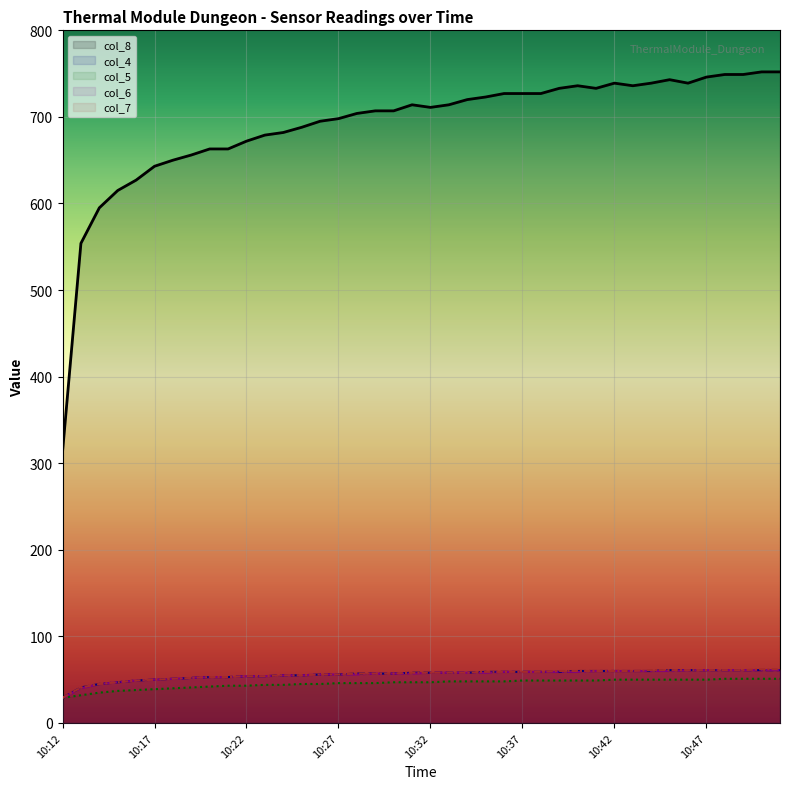

Which category has the highest value across all series?

10:50